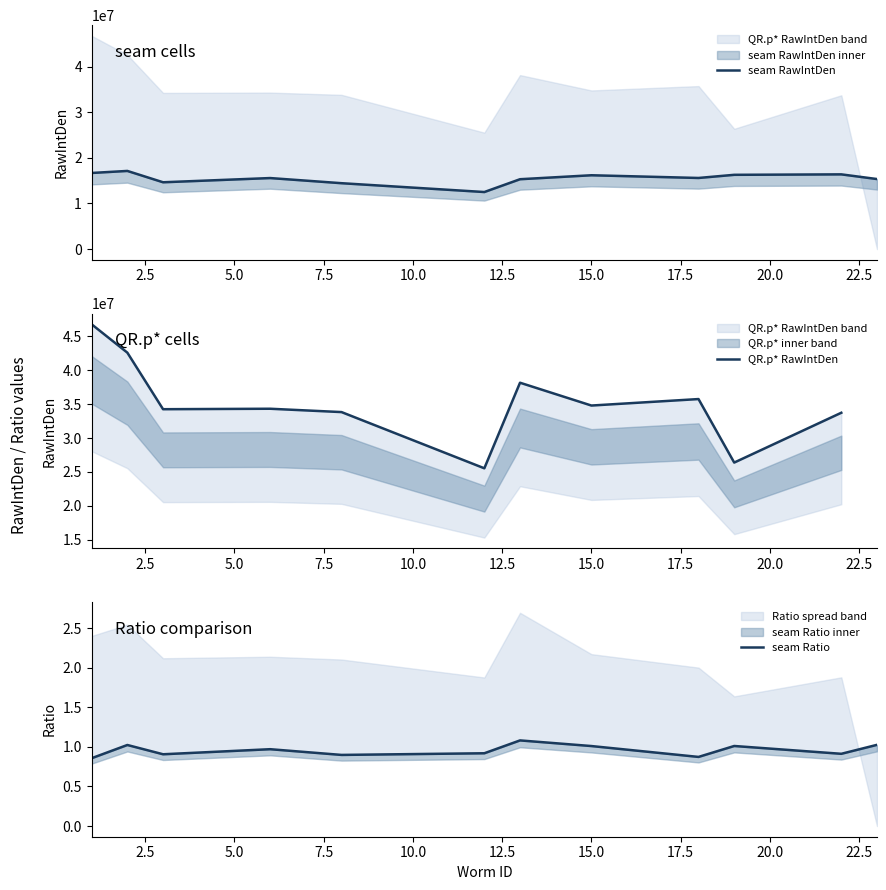

Which series has the widest spread of values?

QR.p* RawIntDen